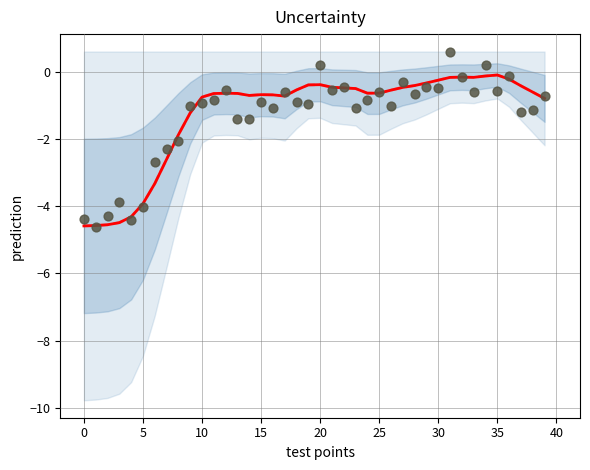

Is the value of observations at 16 greater than the value of original_rewards at 28?

No